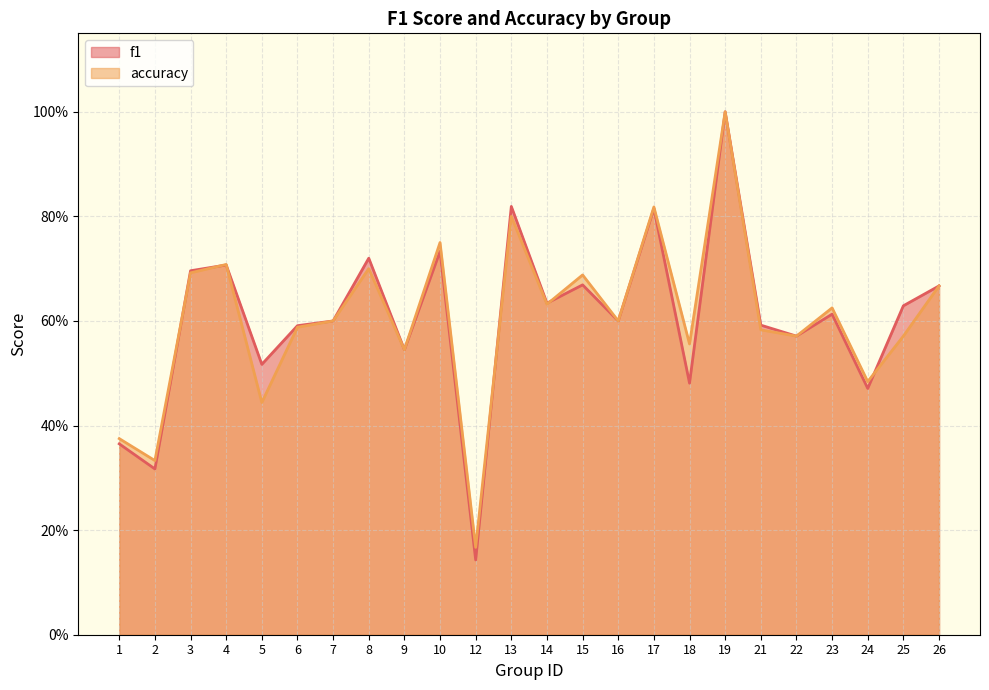

How many interior local valleys does the accuracy series have?

9